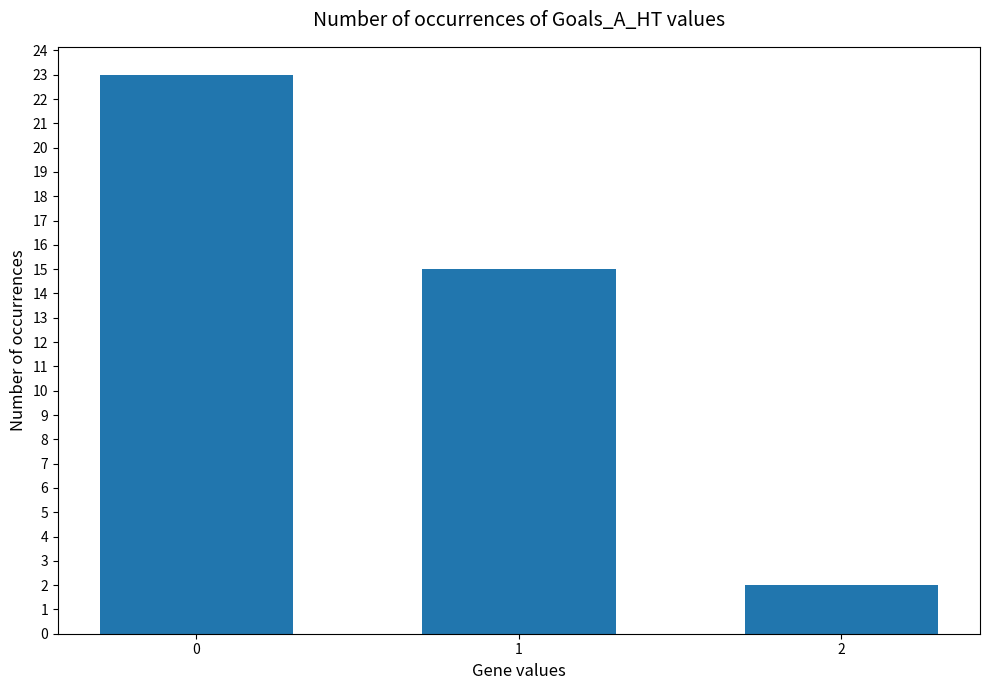

How many bars are there in total?

3